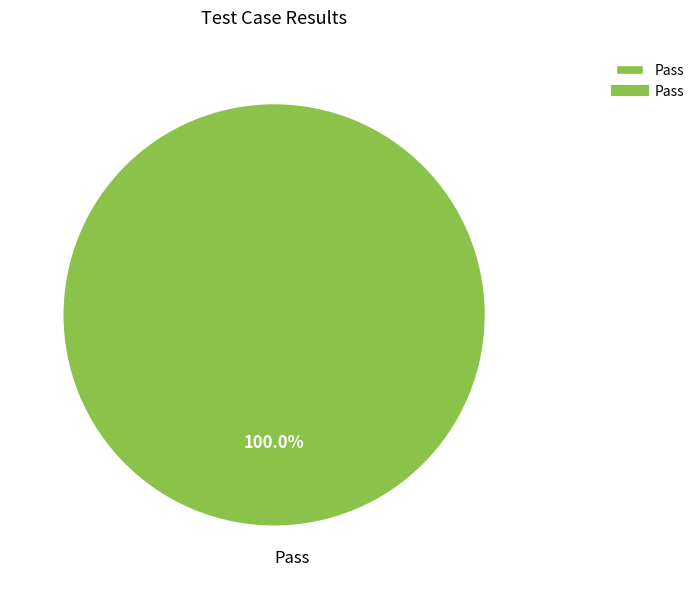

Rank the categories by value from lowest to highest.

Pass